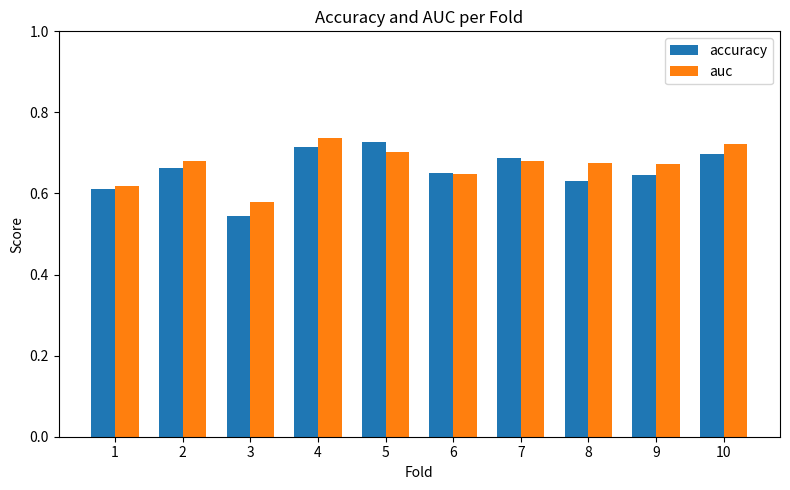

Is it true that accuracy equals 0.3 at 10?

False